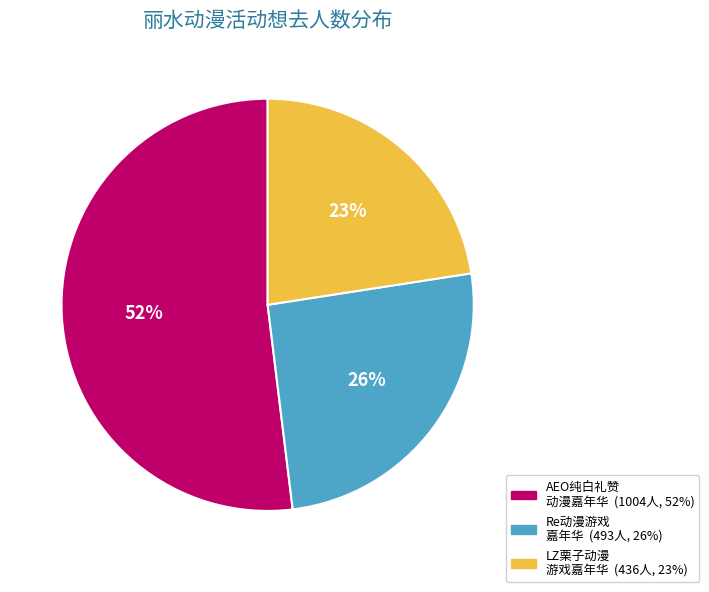

Is there a majority slice in this chart?

Yes